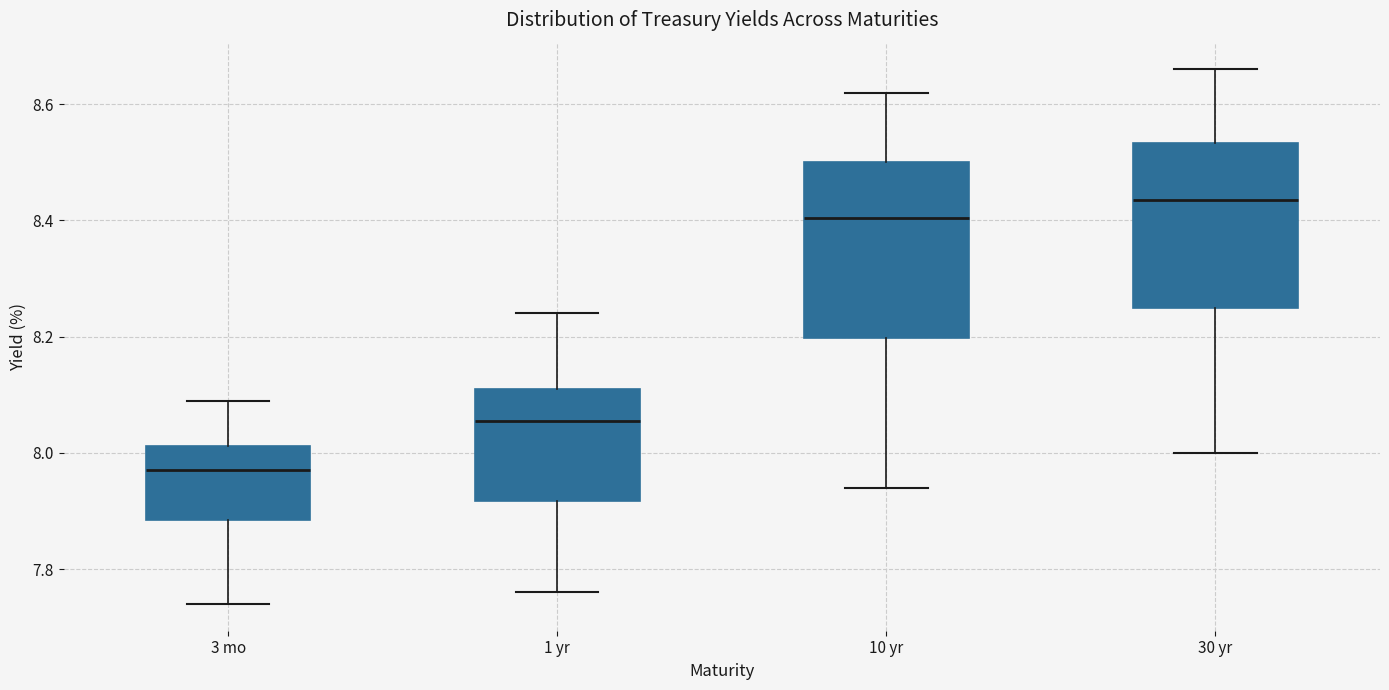

Which box has the highest median line?

30 yr